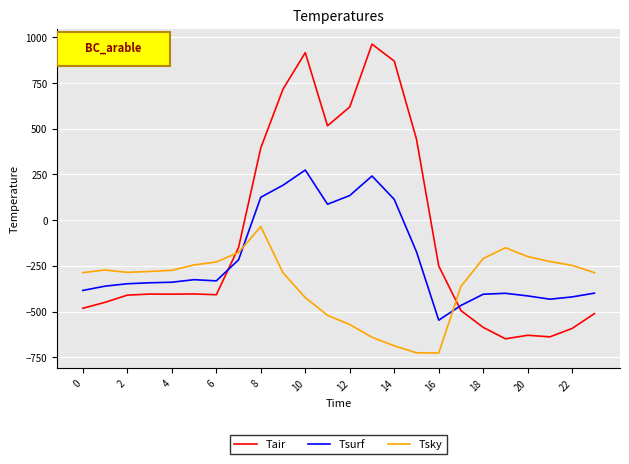

List the series in order of their overall mean, highest first.

Tair, Tsurf, Tsky